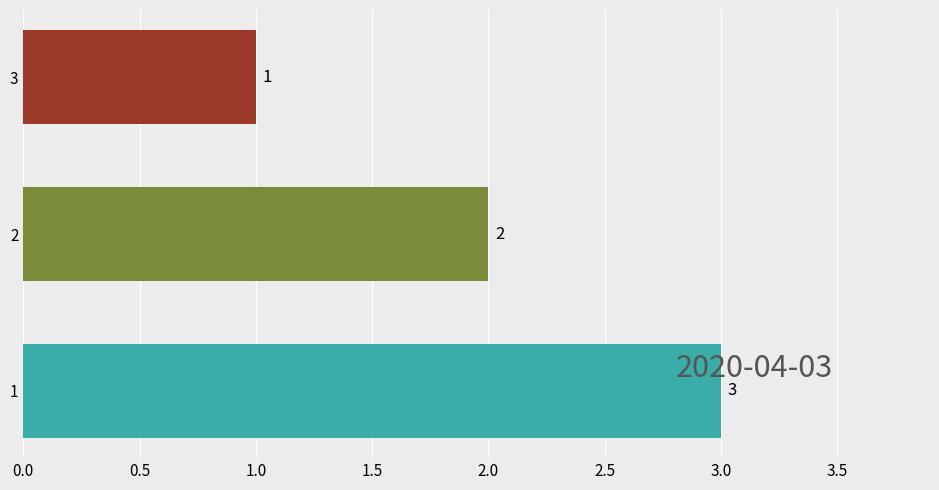

Rank the categories by value from lowest to highest.

3, 2, 1